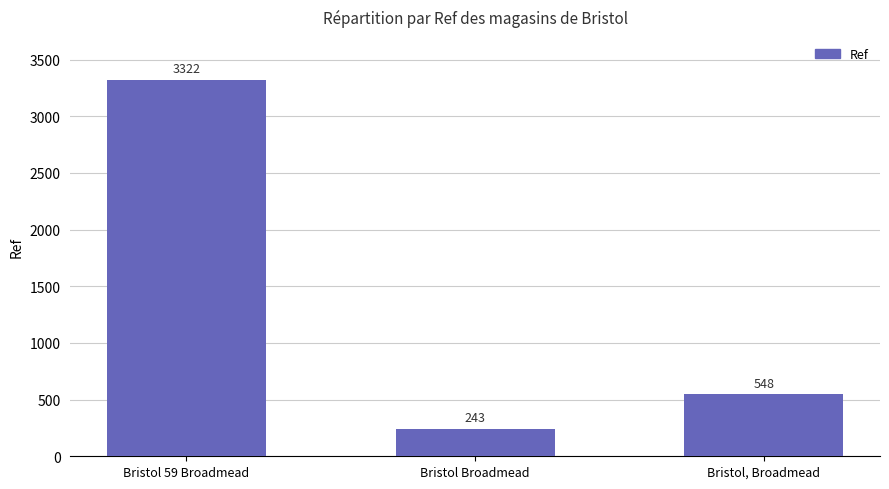

What is the greatest value displayed?

3322